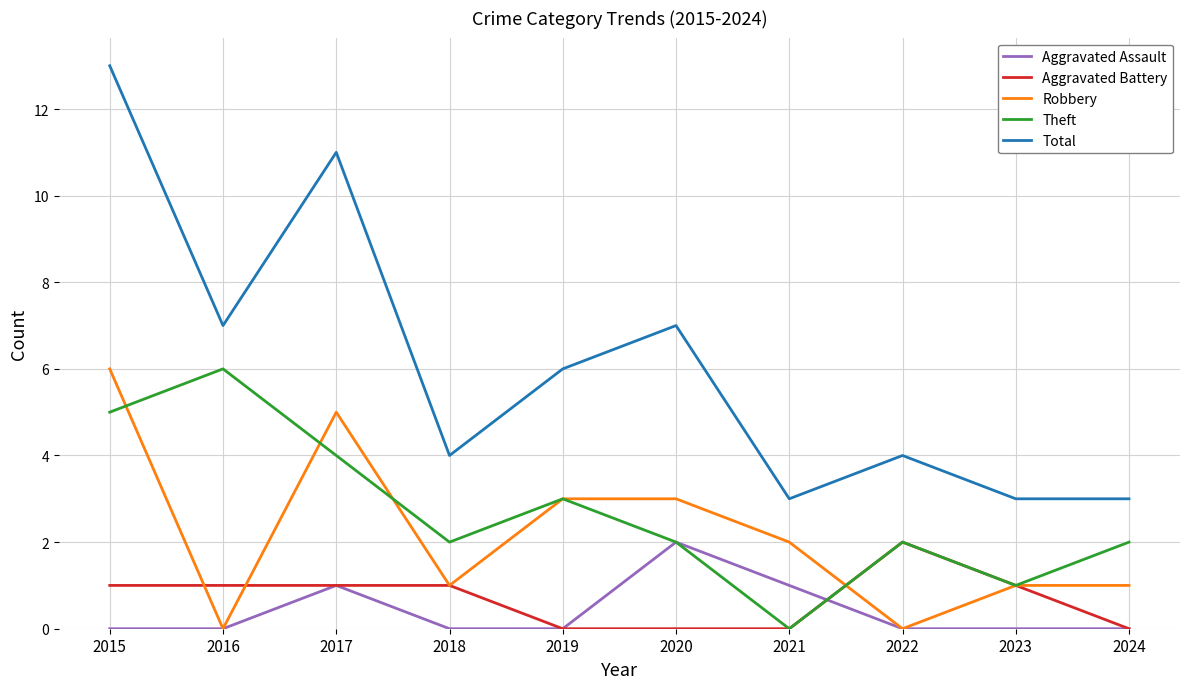

At which category does the chart reach its peak across all series?

2015